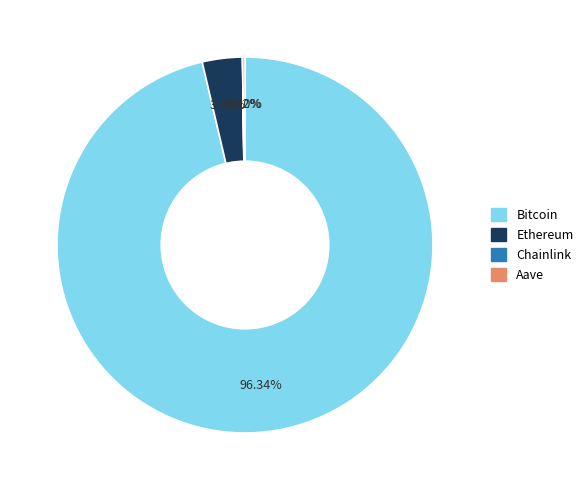

What percentage is NOT represented by Bitcoin?

3.7%